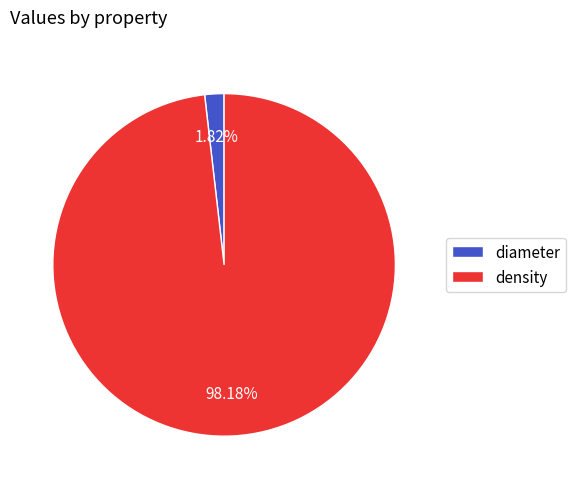

Is density the majority of the pie?

Yes